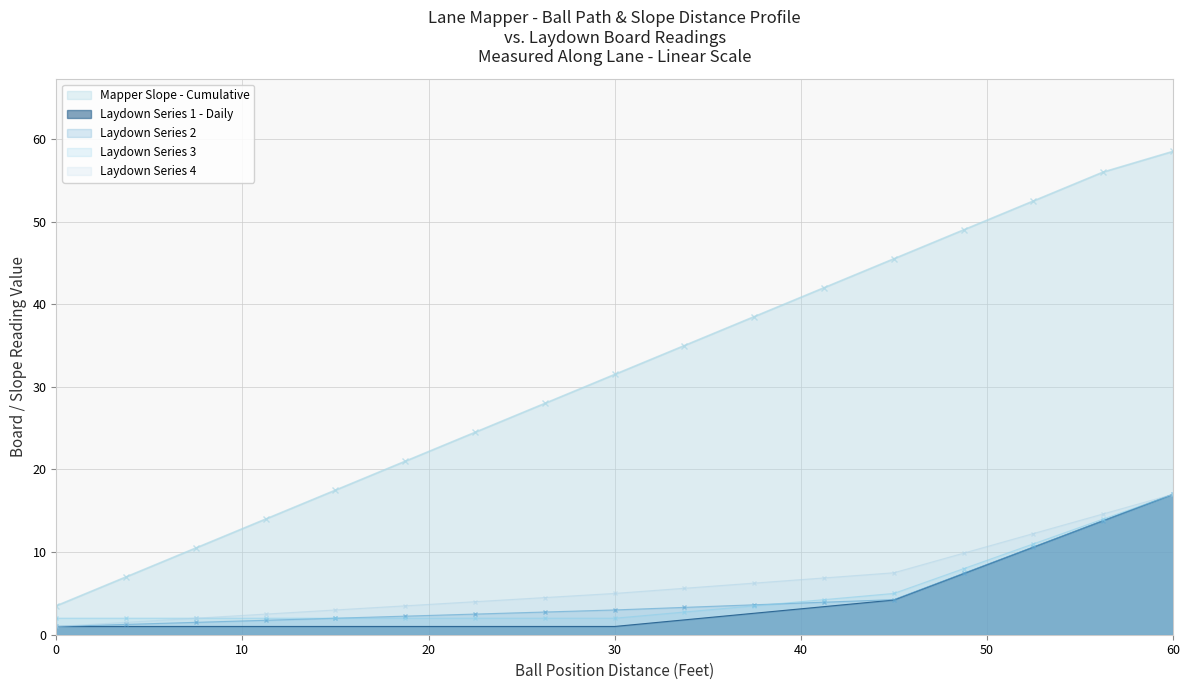

Which series has the largest range (max minus min)?

Mapper Slope - Cumulative